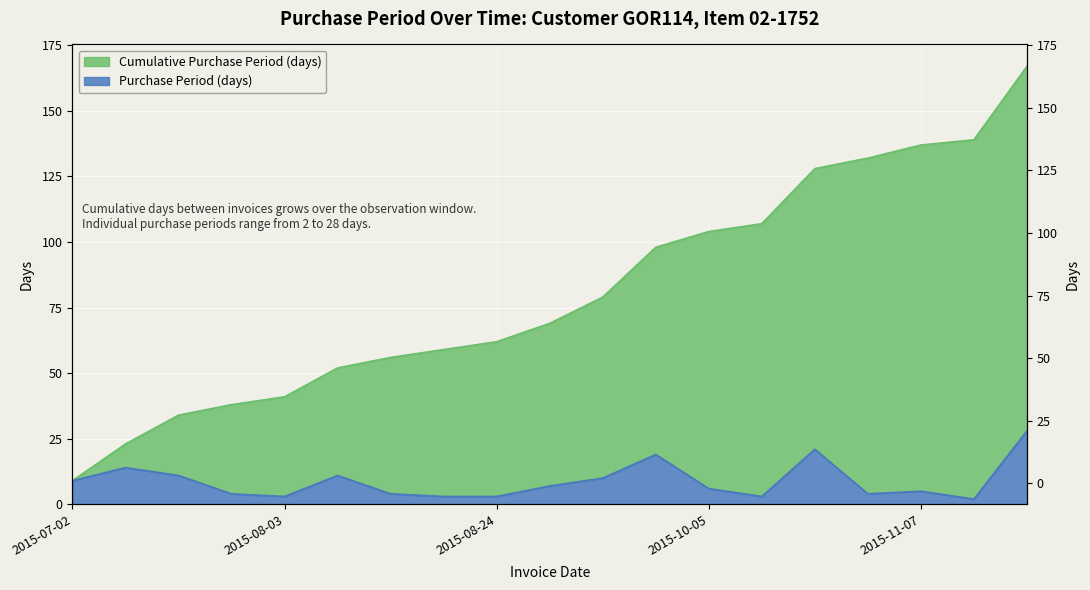

Is it true that the value at 2015-08-21 is 3?

True